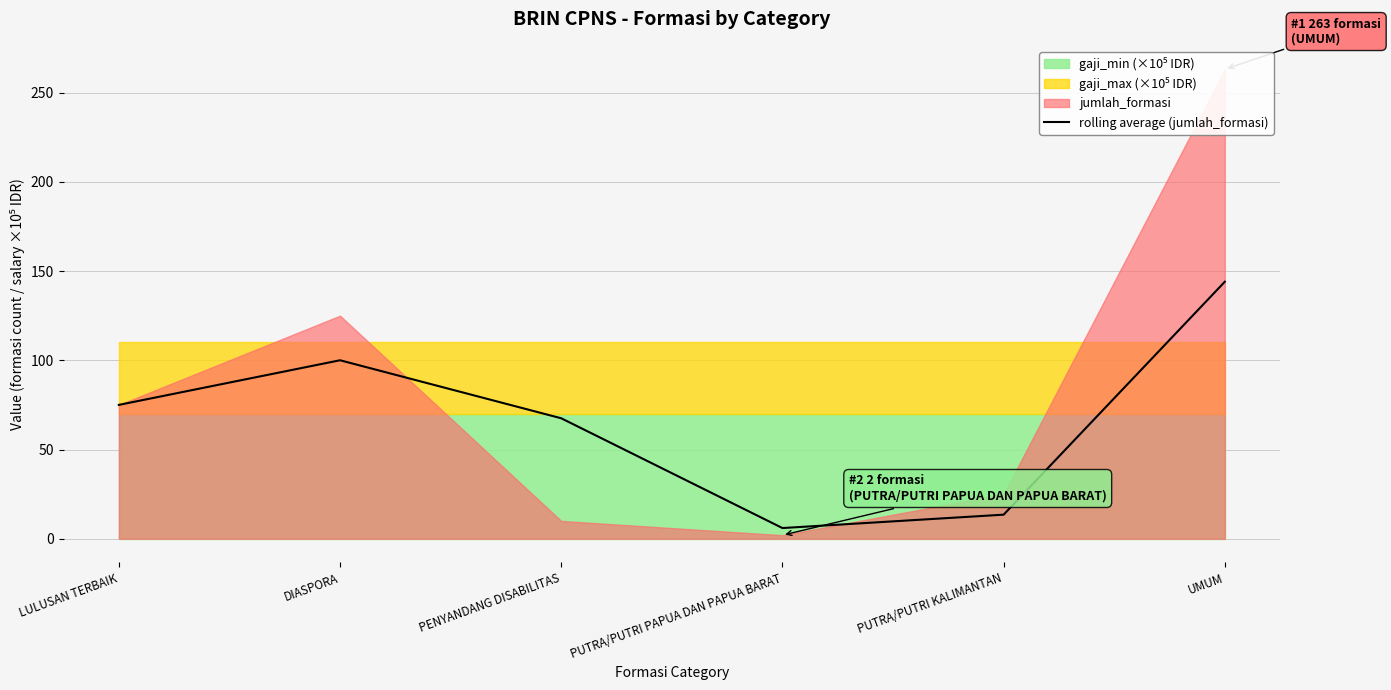

Where does the data first go above 75?

DIASPORA